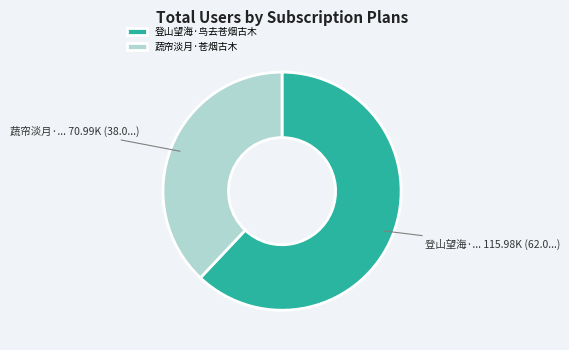

Combined, do 蔬帘淡月·苍烟古木 and 登山望海·鸟去苍烟古木 account for over 50%?

Yes